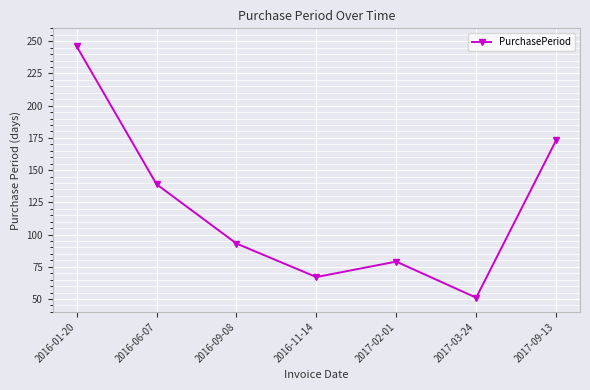

What is the difference between the values at 2017-03-24 and 2017-02-01?

28